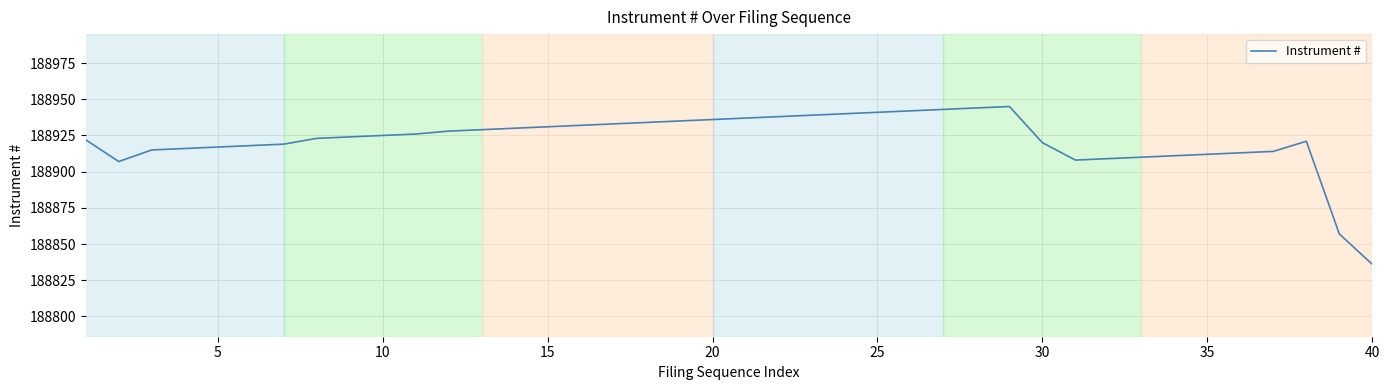

What is the greatest value displayed?

188945